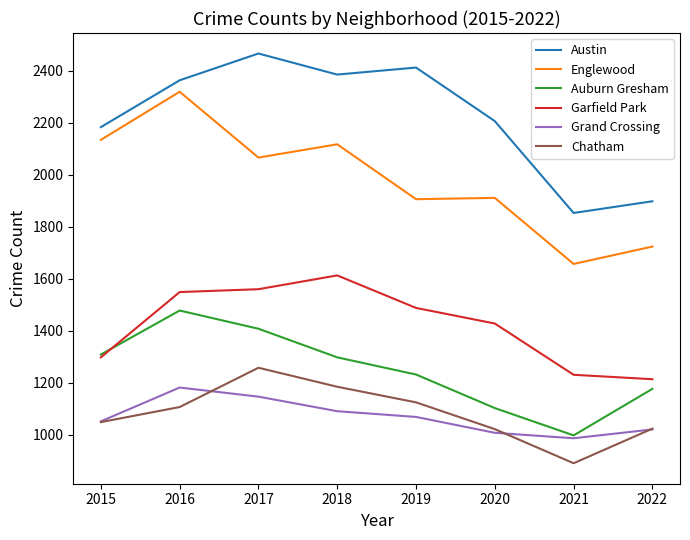

Which series has the largest total across all categories?

Austin